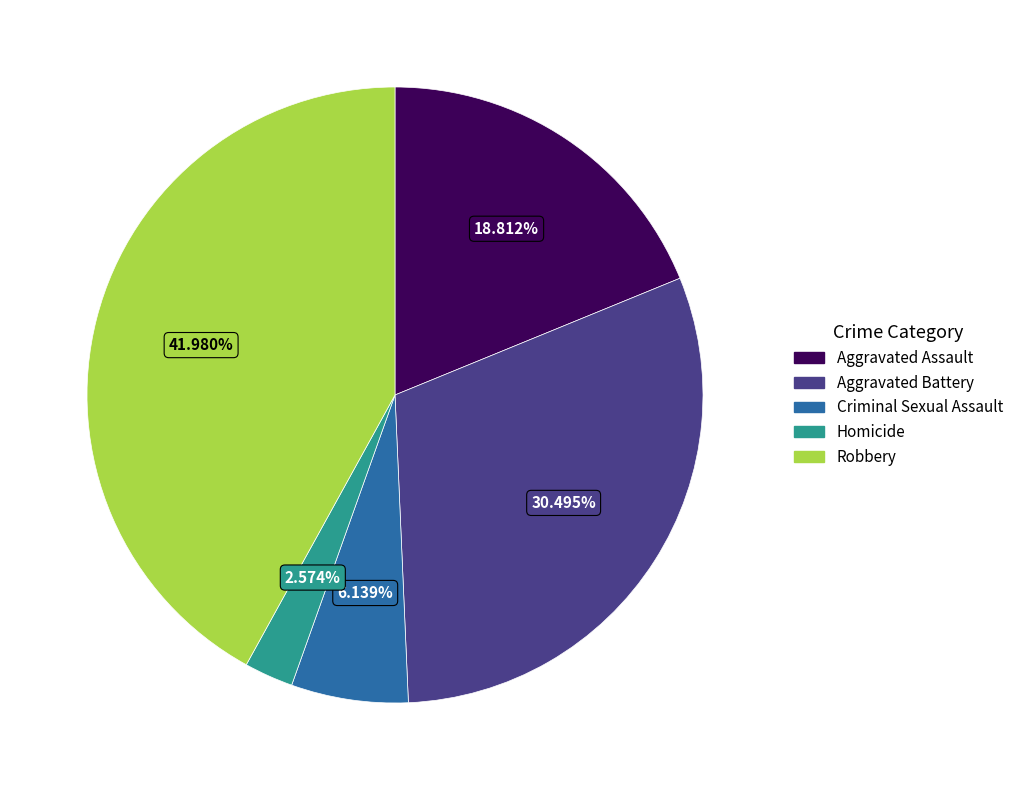

Does Aggravated Battery account for over 50% of the chart?

No